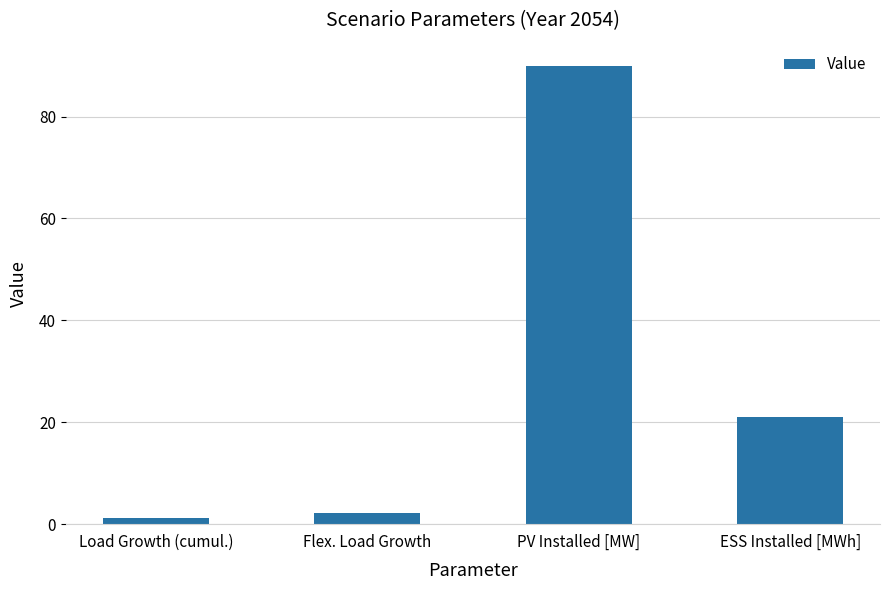

What is the difference between the values at ESS Installed [MWh] and Load Growth (cumul.)?

19.8